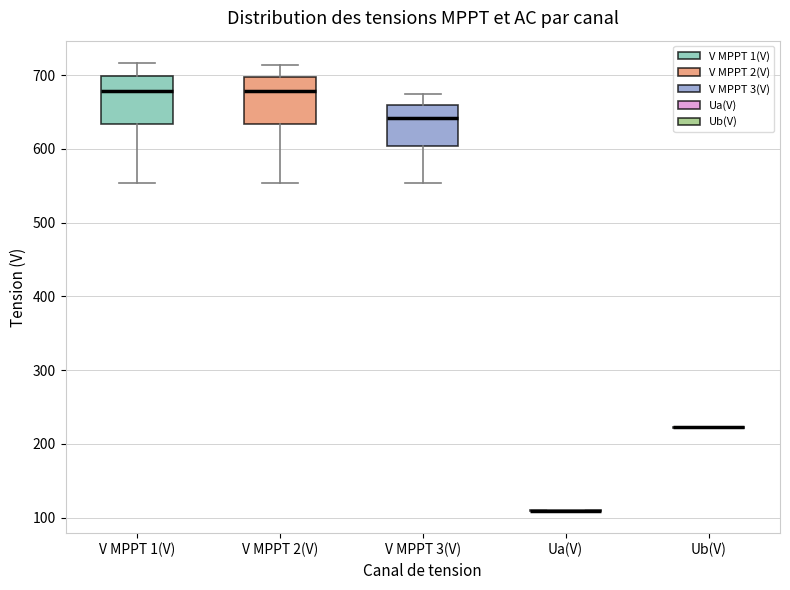

Reading left to right, transcribe this box plot: for each box, give where its median line is, the range the box spans, and where its two whiskers end, as read against the y-axis. The values are not printed on the chart, so give them approximately, as read against the axis.

V MPPT 1(V): median 680, box 630 to 700, whiskers 550 to 720
V MPPT 2(V): median 680, box 630 to 700, whiskers 550 to 710
V MPPT 3(V): median 640, box 600 to 660, whiskers 550 to 670
Ua(V): box collapsed to a line at 110, whiskers 110 to 110
Ub(V): box collapsed to a line at 220, whiskers 220 to 220